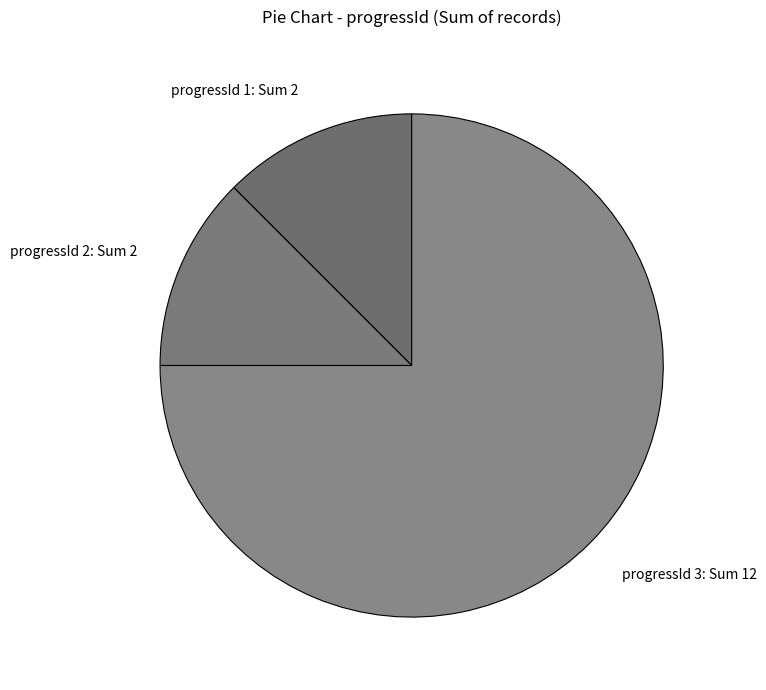

What is the ratio of the value at progressId 3: Sum 12 to the value at progressId 2: Sum 2?

6.0